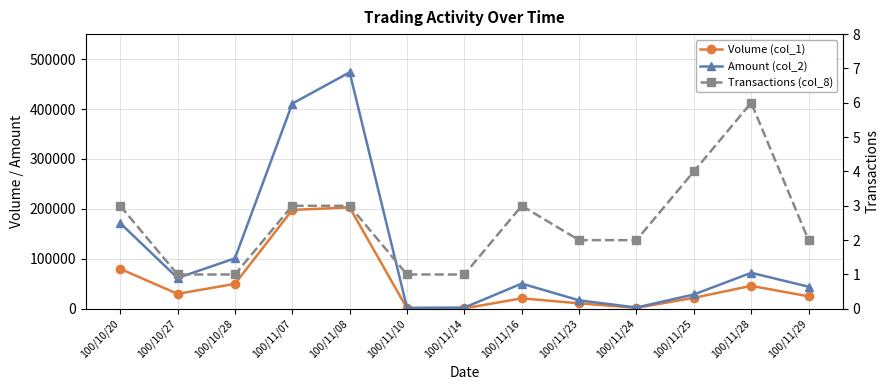

How many values in the Amount (col_2) series exceed 50530?

6